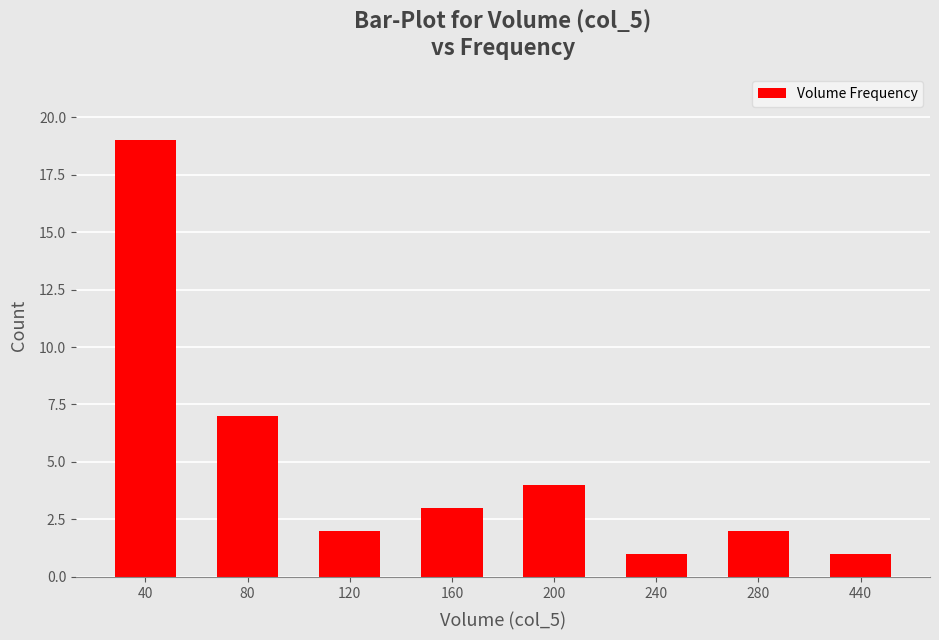

True or false: the data shows 2 at 120.

True